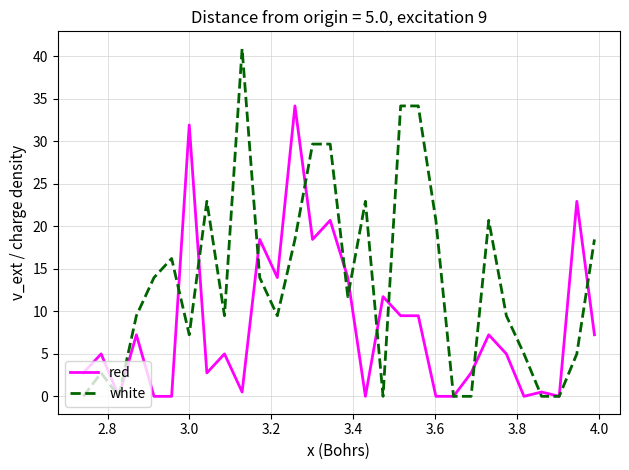

Rank the series by their average value, from lowest to highest.

red, white